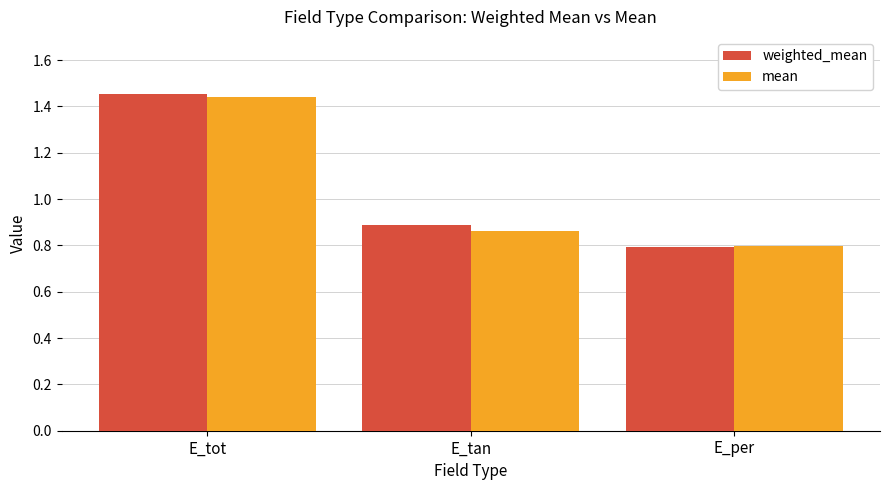

What is the sum of all weighted_mean values?

3.1